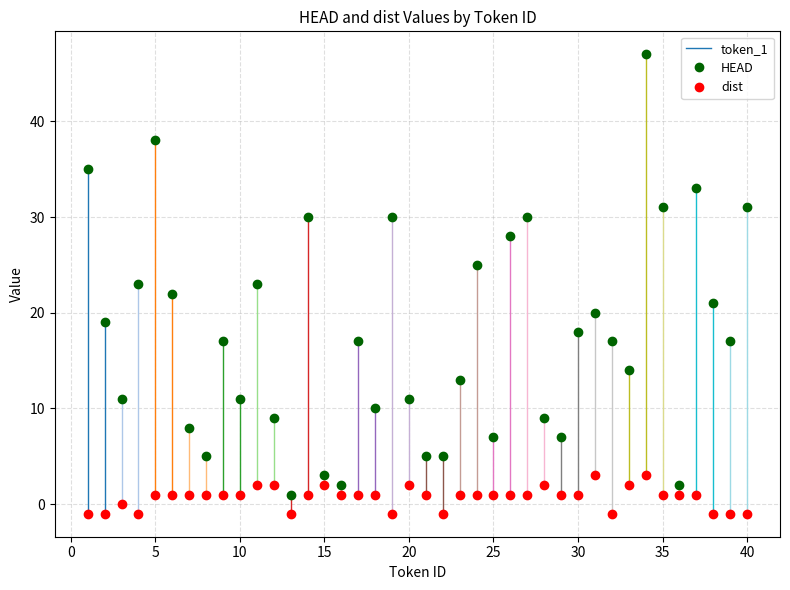

What is the average value of the HEAD series?

18